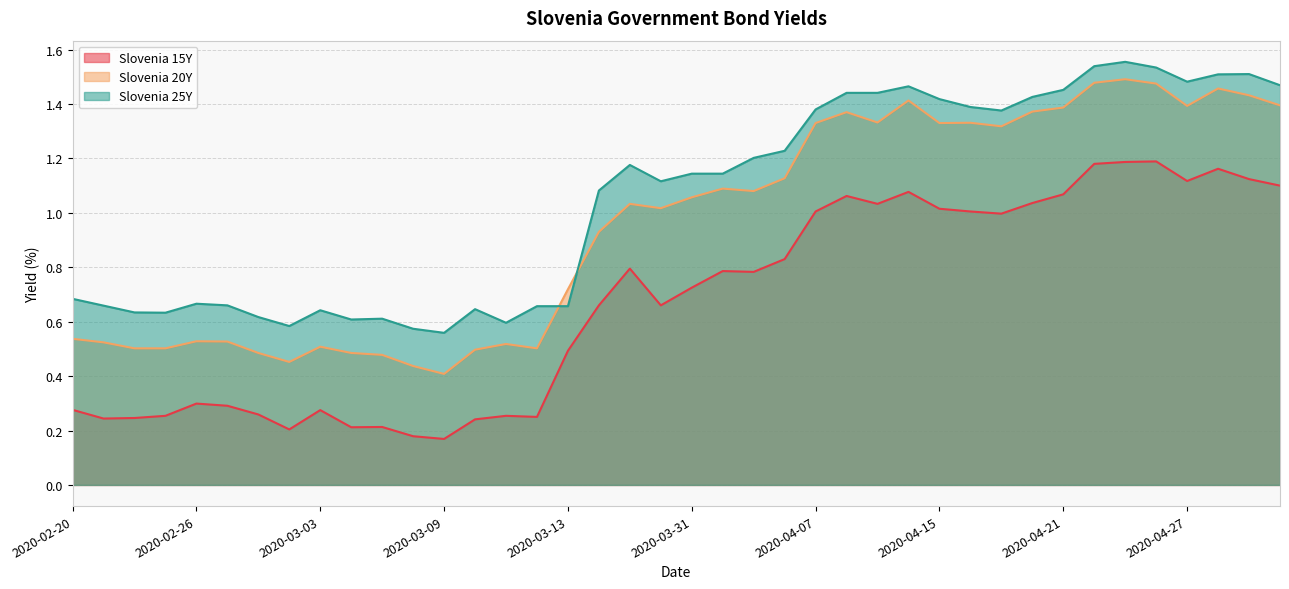

What are all the series names shown in the legend?

Slovenia 15Y, Slovenia 20Y, Slovenia 25Y